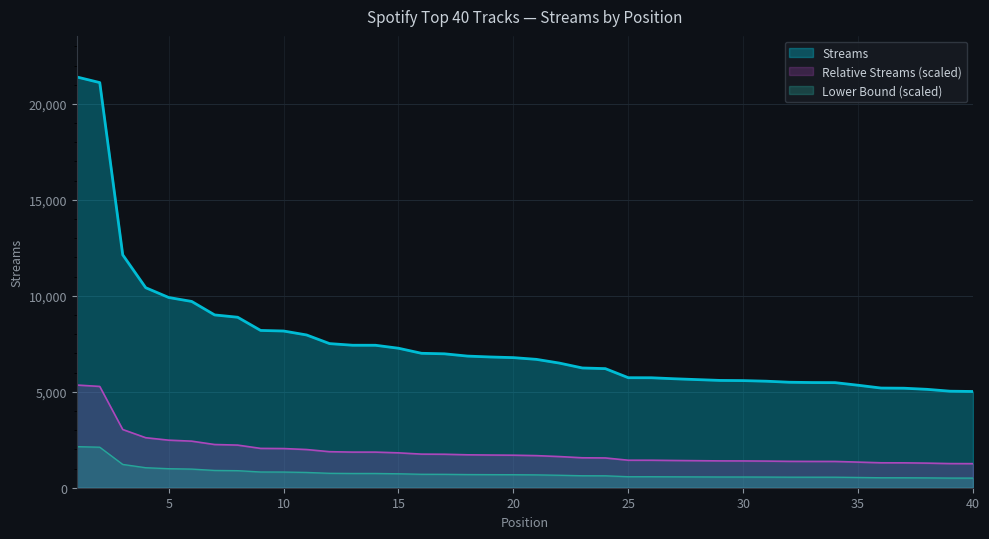

Reading left to right, what are all the values shown in this chart?

1=21404	2=21111	3=12134	4=10422	5=9913	6=9707	7=9004	8=8884	9=8196	10=8166	11=7960	12=7510	13=7425	14=7423	15=7268	16=7005	17=6978	18=6859	19=6813	20=6779	21=6689	22=6495	23=6240	24=6206	25=5733	26=5730	27=5678	28=5634	29=5591	30=5582	31=5551	32=5497	33=5481	34=5476	35=5340	36=5194	37=5185	38=5127	39=5030	40=5015